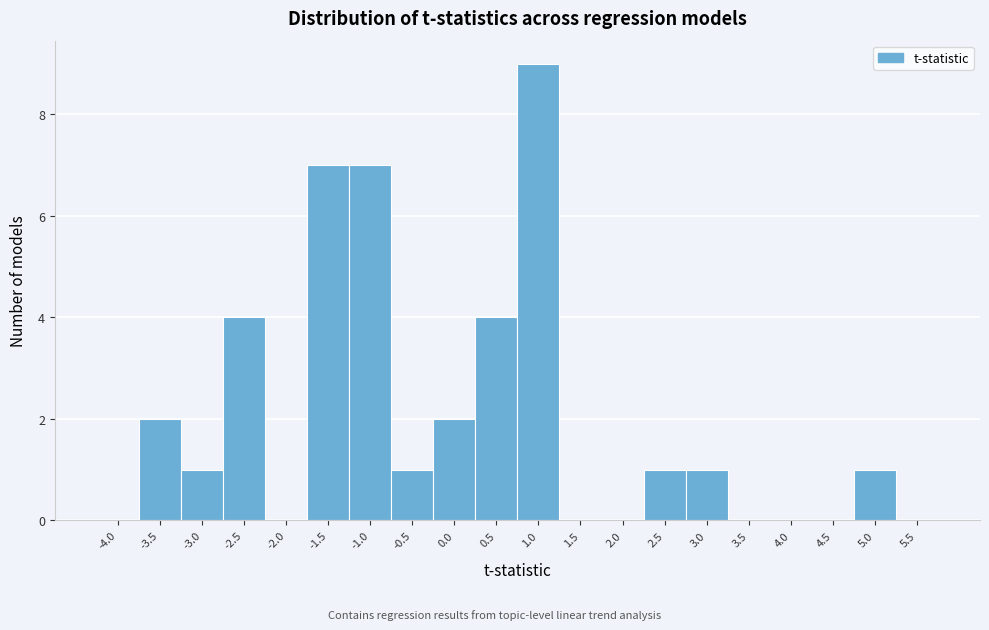

Reading right to left, transcribe all the data shown in this chart.

5.5=0	5.0=1	4.5=0	4.0=0	3.5=0	3.0=1	2.5=1	2.0=0	1.5=0	1.0=9	0.5=4	0.0=2	-0.5=1	-1.0=7	-1.5=7	-2.0=0	-2.5=4	-3.0=1	-3.5=2	-4.0=0